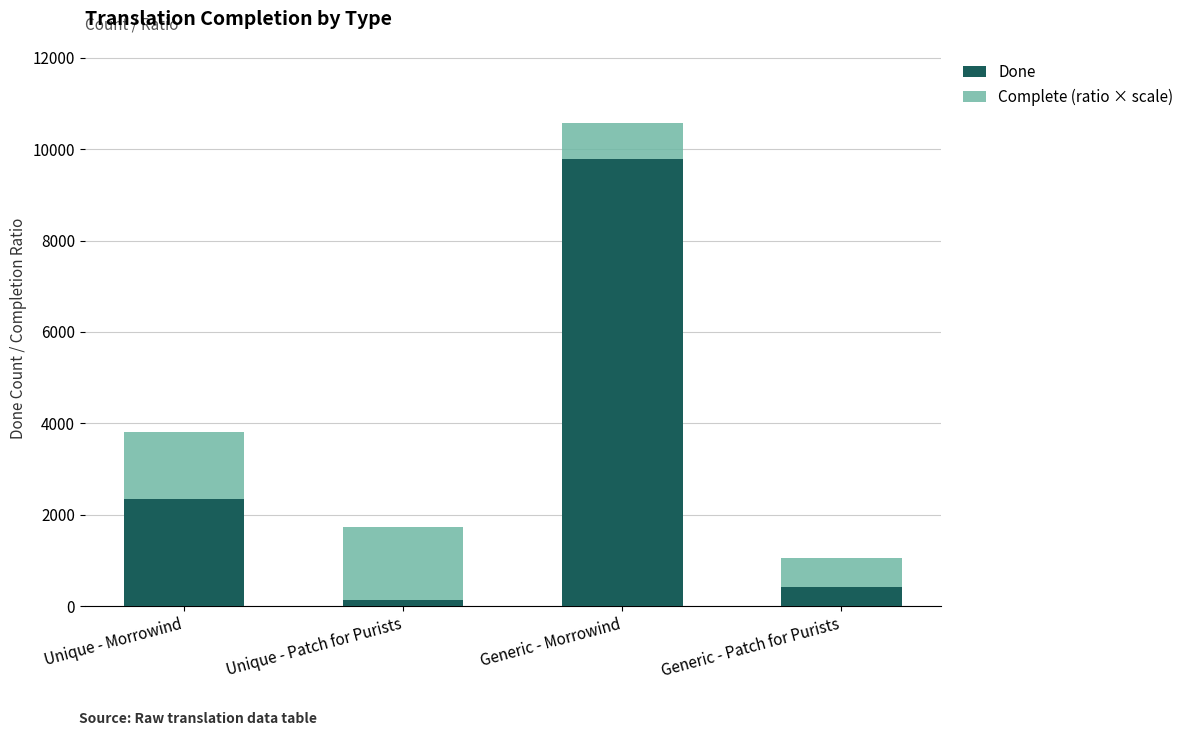

At which category is the sum across all series the highest?

Generic - Morrowind